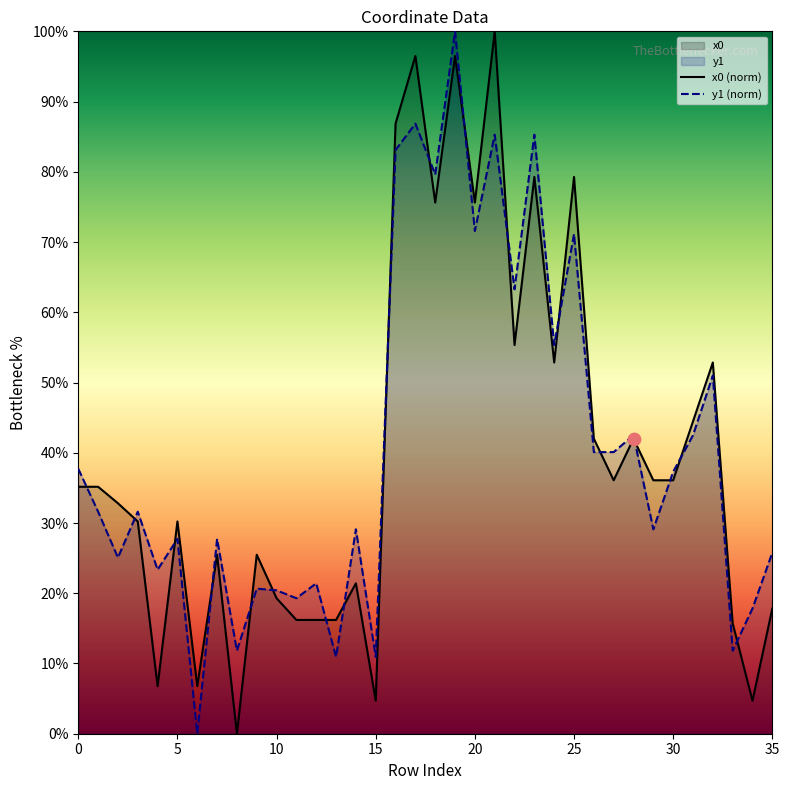

Which series has the largest total across all categories?

y1 (norm)